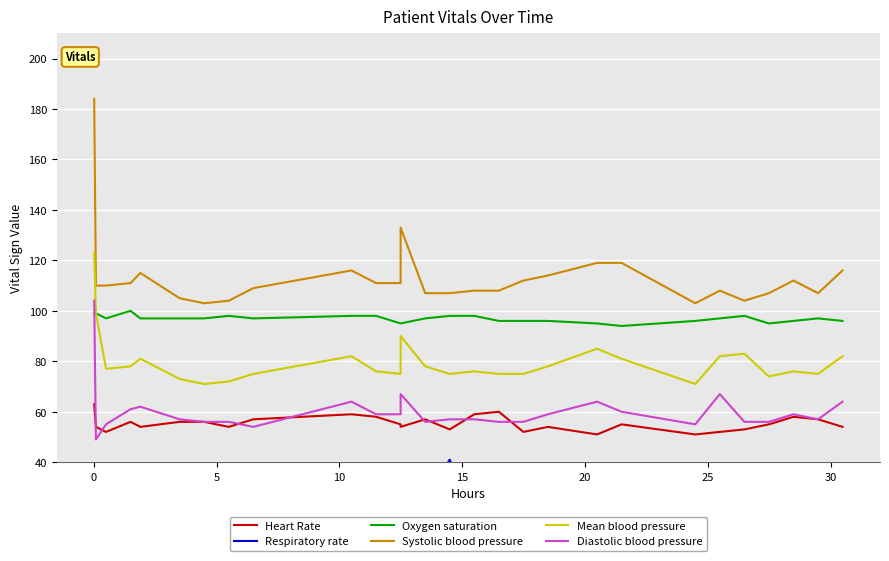

After their last crossing, which series has the higher values: Oxygen saturation or Diastolic blood pressure?

Oxygen saturation